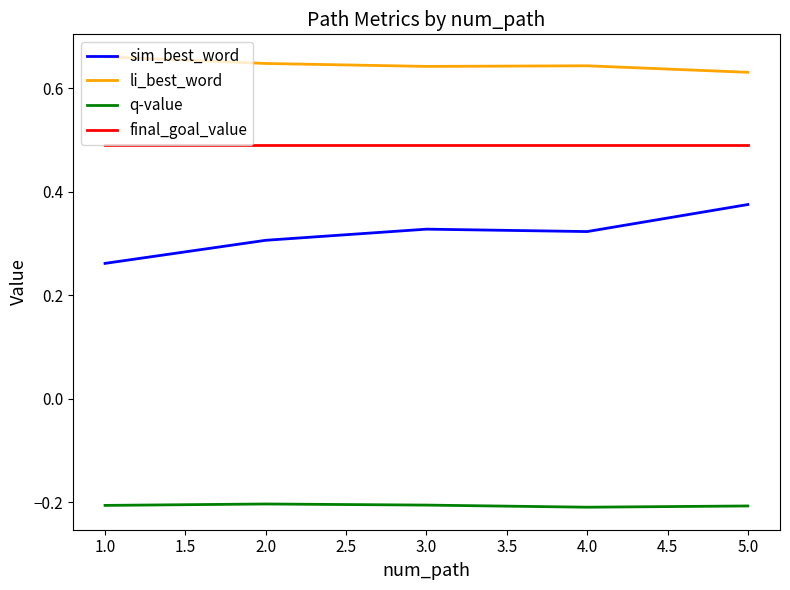

True or false: q-value has a value of -0.2 at 2.0.

True